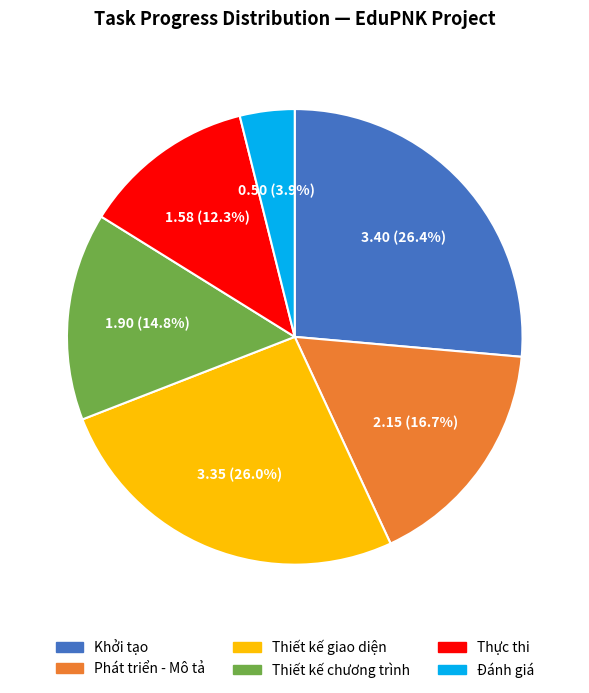

How many slices are in this pie chart?

6